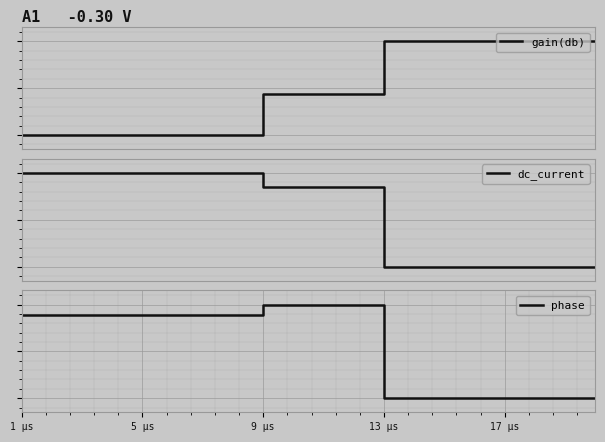

What is the highest value of the phase series?

1.0